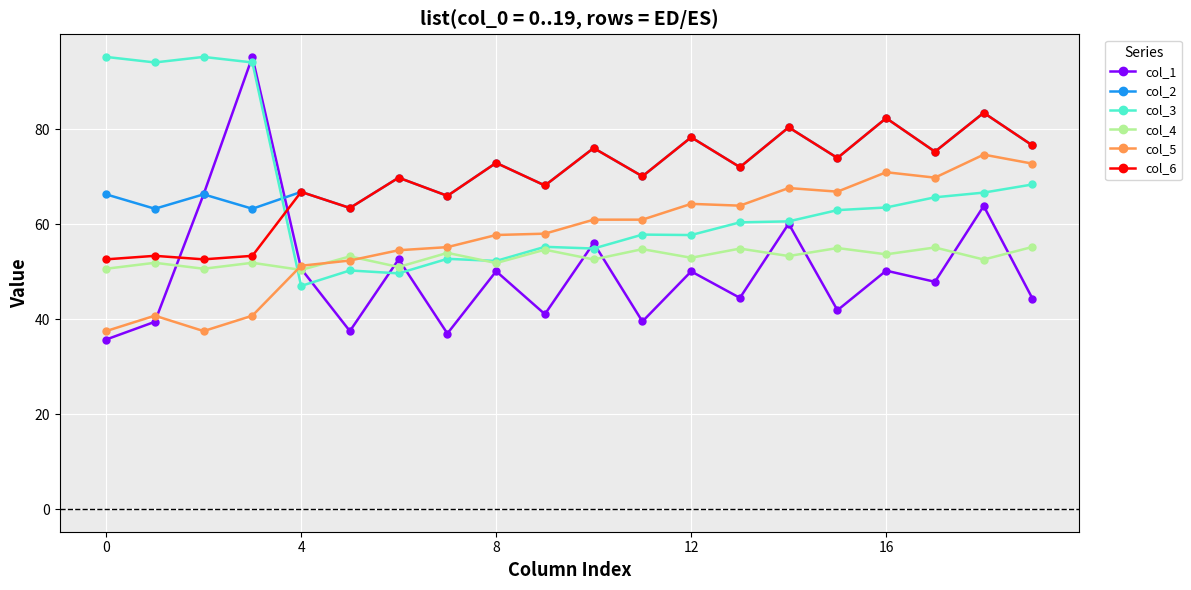

What are all the series names shown in the legend?

col_1, col_2, col_3, col_4, col_5, col_6